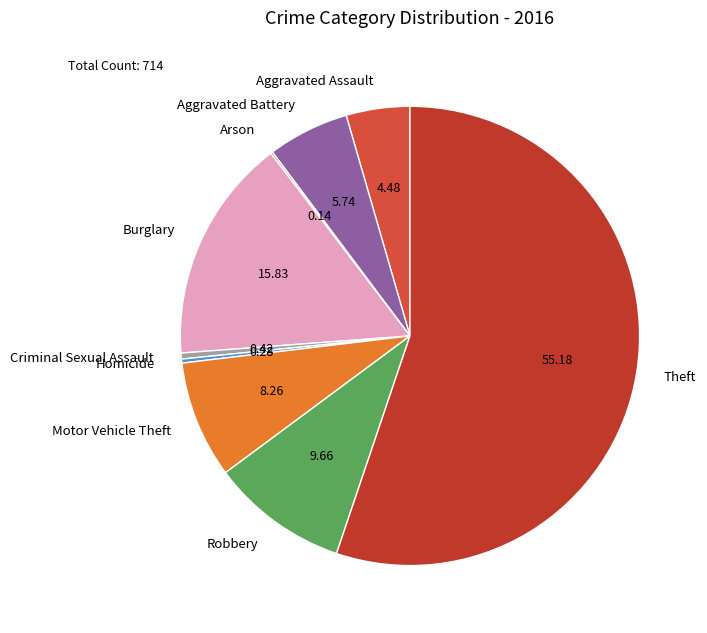

Which slice represents more than half of the pie?

Theft